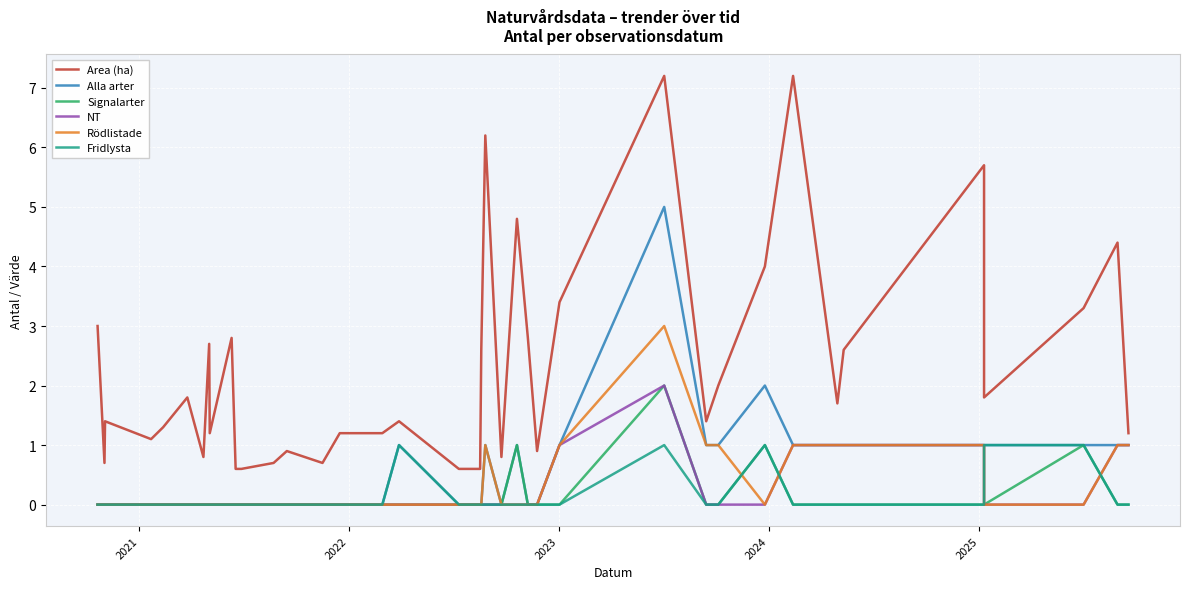

True or false: Alla arter and Rödlistade cross at least once.

False